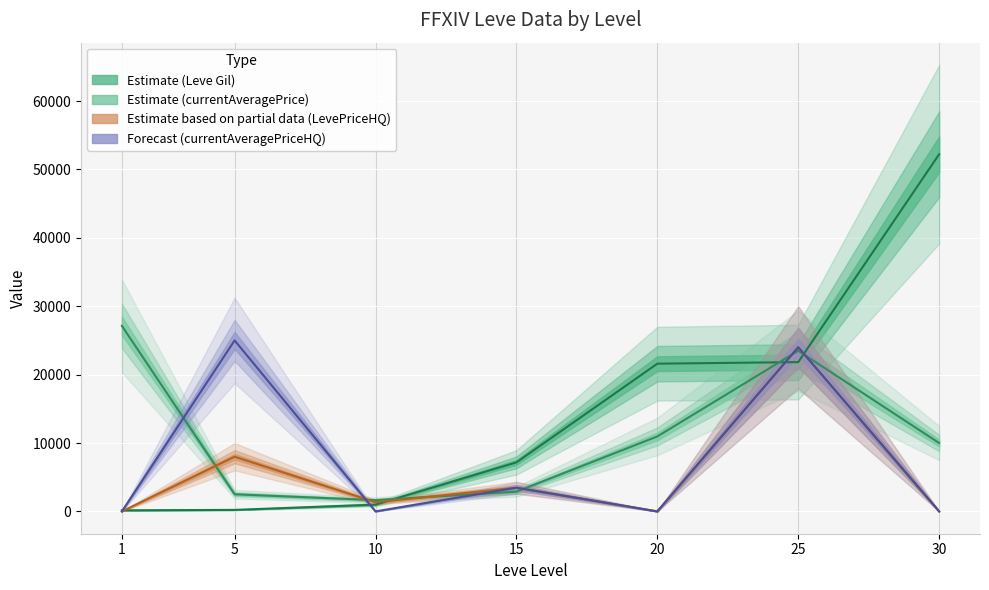

The value of currentAveragePriceHQ at 15 is 3459. True or false?

True